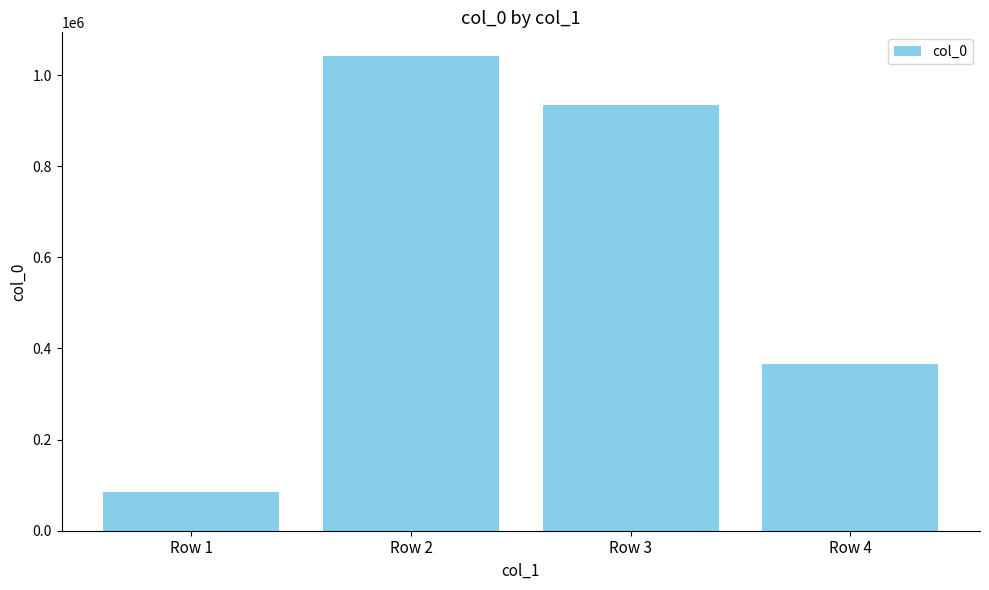

Between Row 2 and Row 4, which is larger?

Row 2